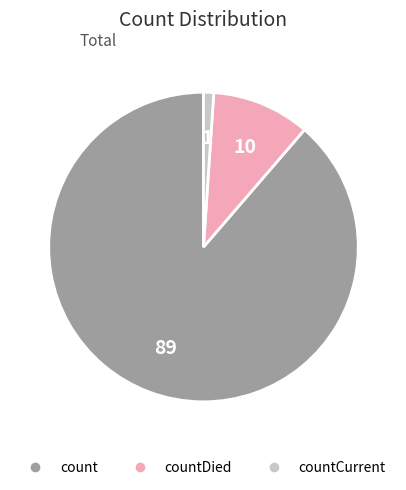

Is there any slice that represents more than half of the pie?

Yes